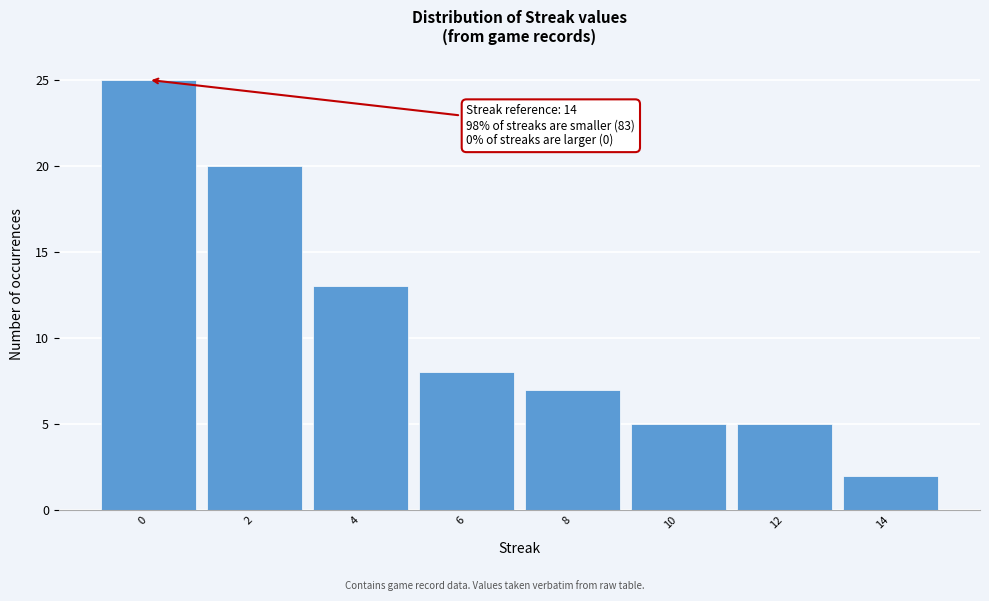

Which range on the x-axis has the tallest bar?

-1 to 1